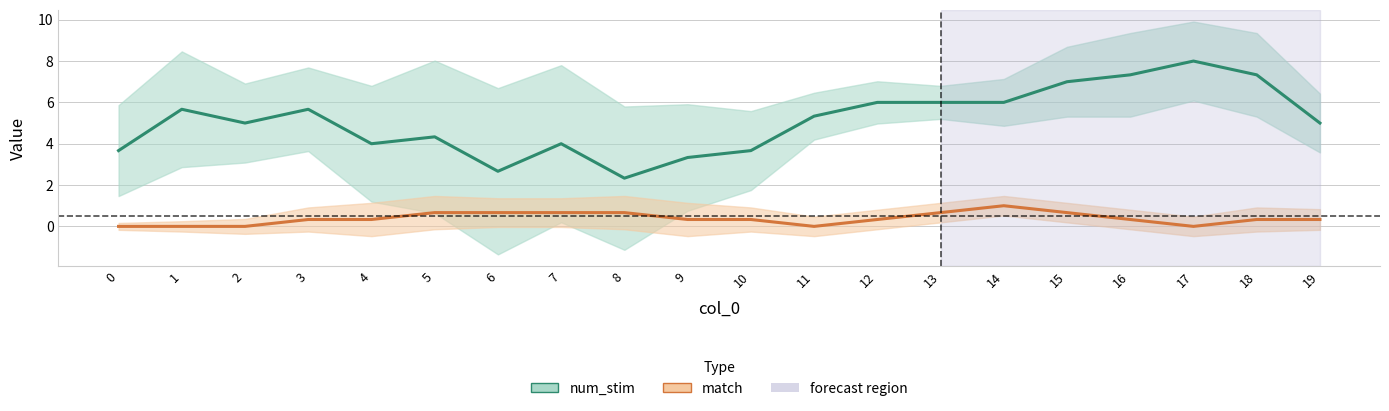

What is the sum of all num_stim values?

102.3